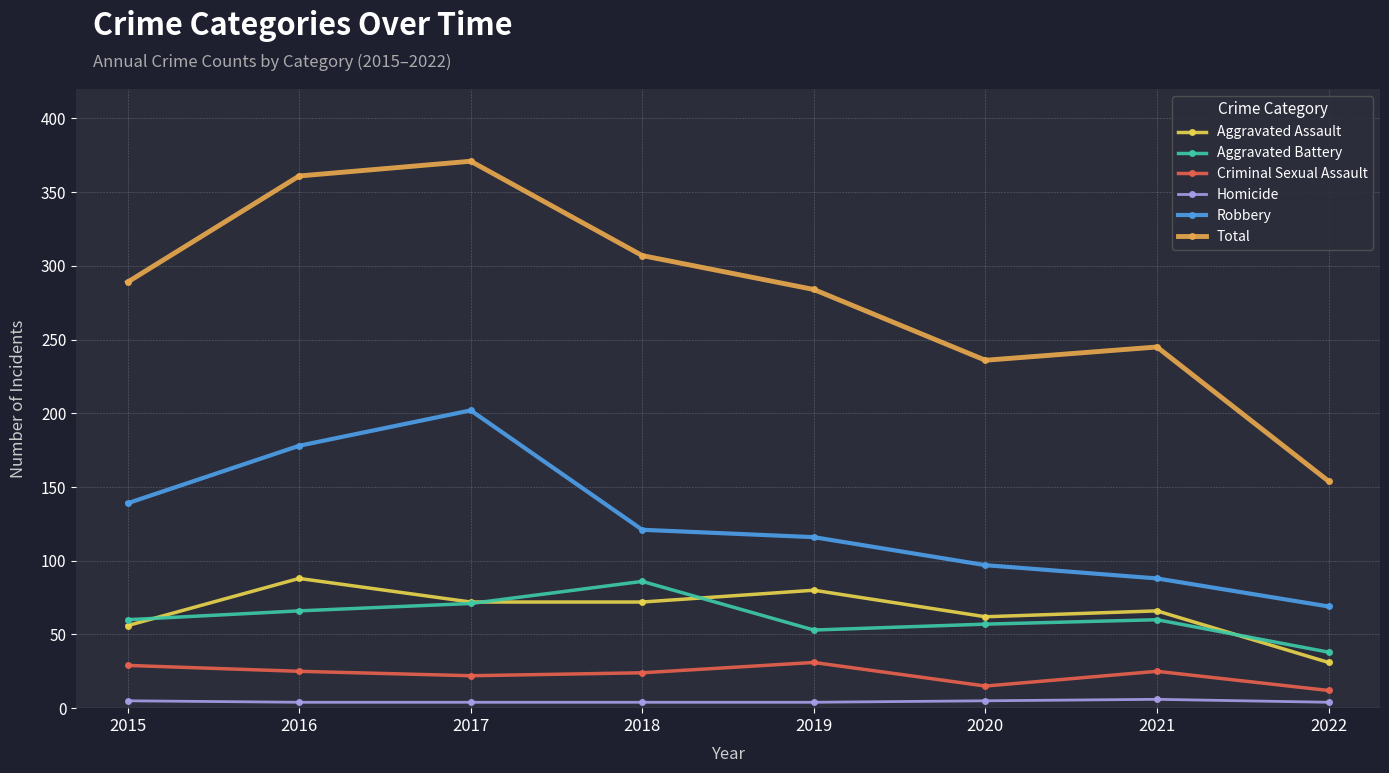

Which series has the widest spread of values?

Total